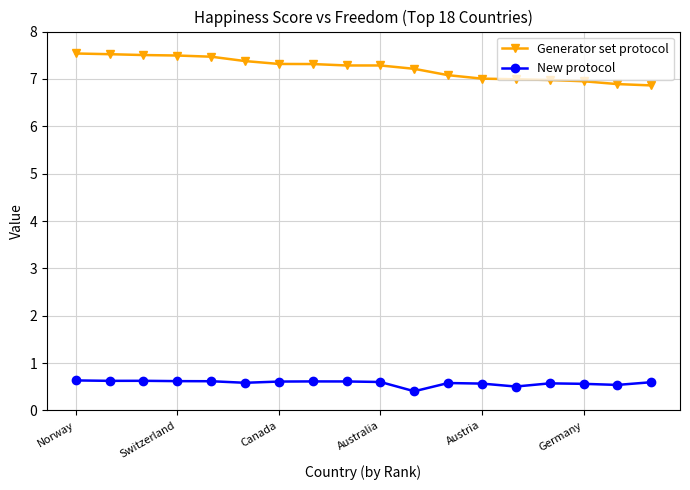

Count the number of categories in the chart.

18